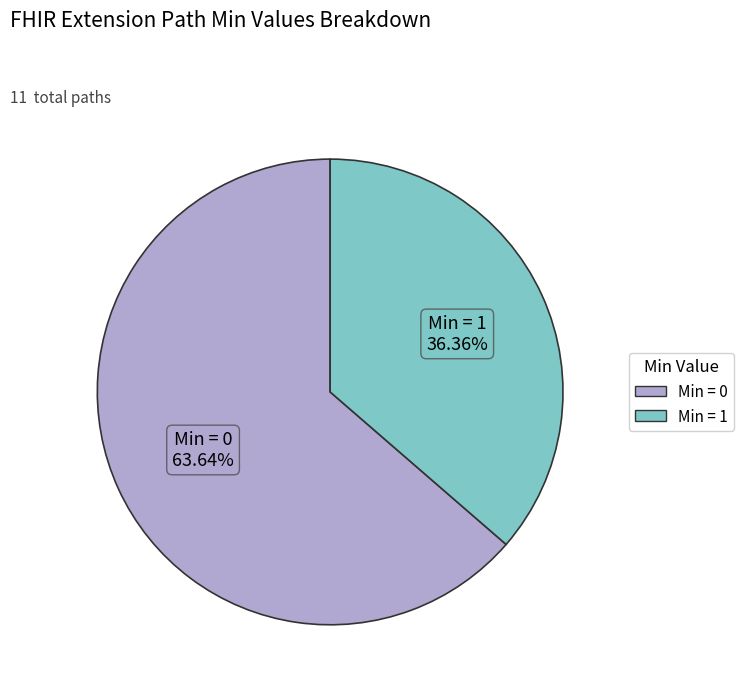

Is there a majority slice in this chart?

Yes